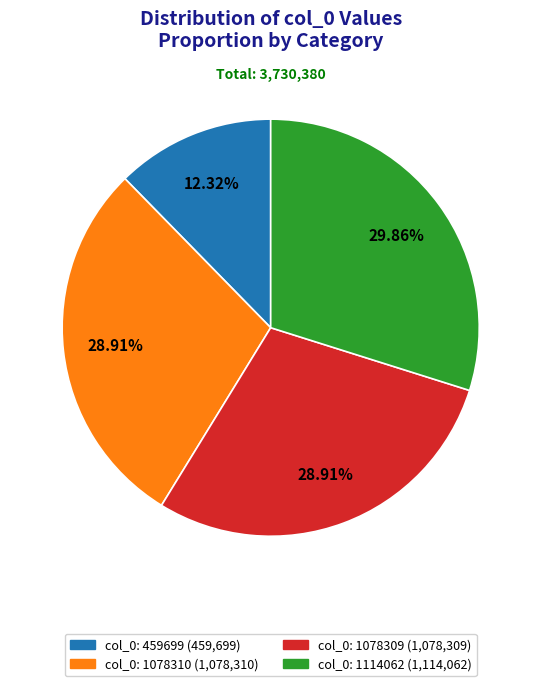

Is there any slice that represents more than half of the pie?

No